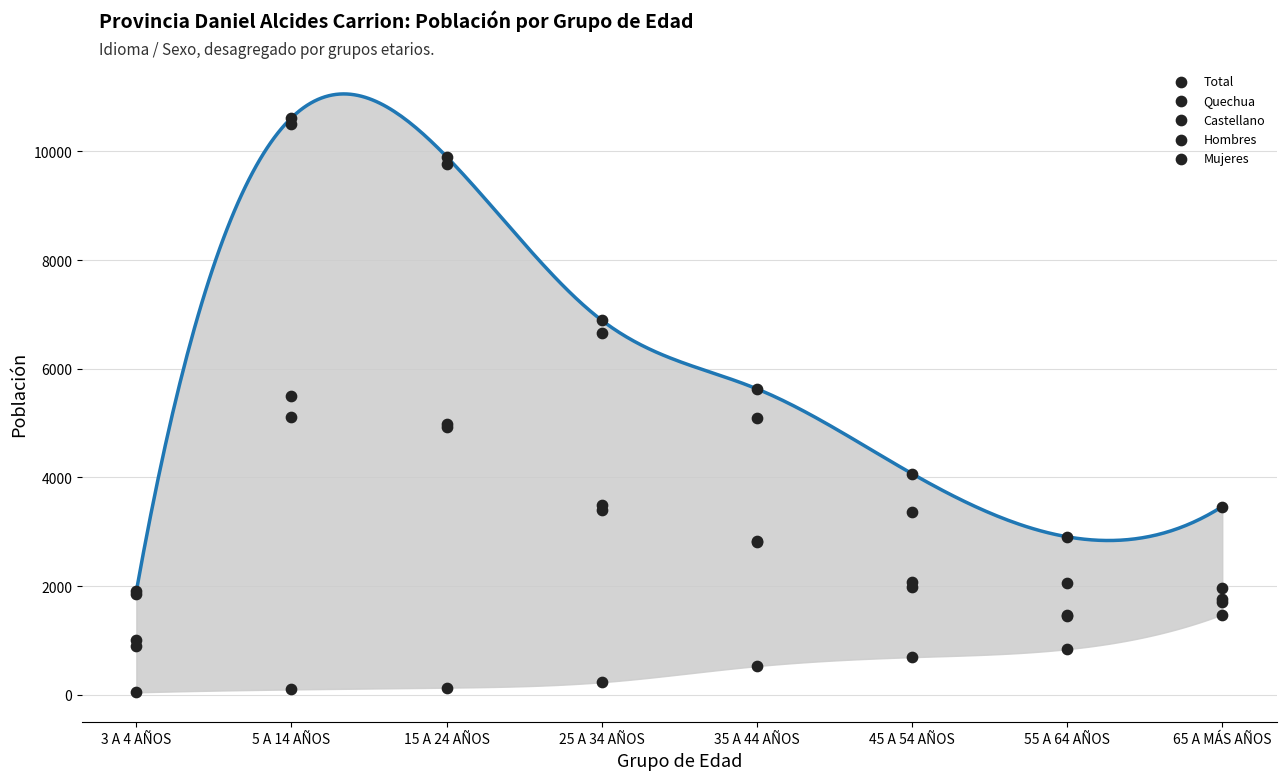

At how many categories does at least one series exceed 10479?

1